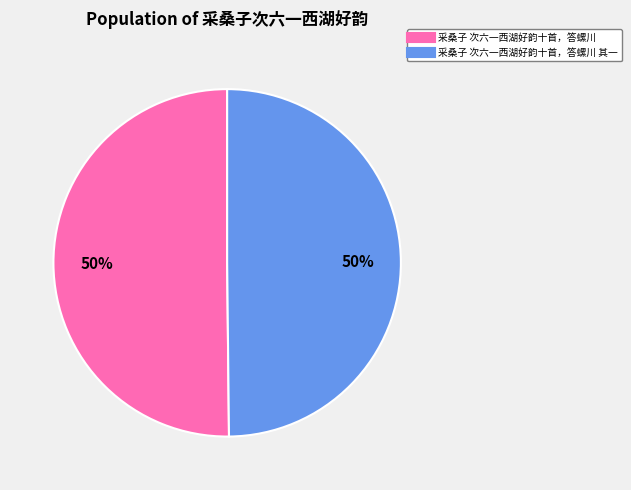

To the nearest percent, what is the average slice percentage?

50%